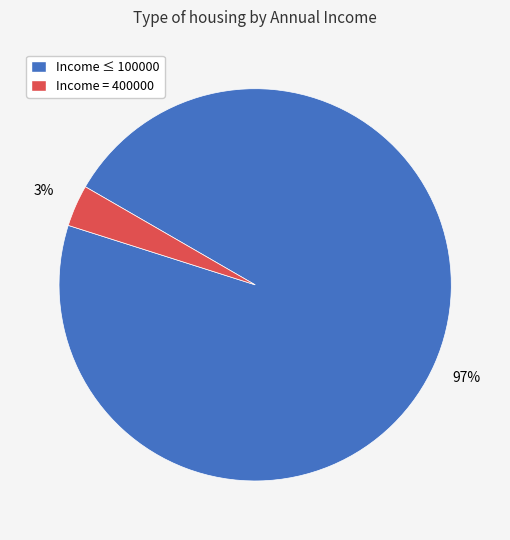

Does any single category account for the majority?

Yes